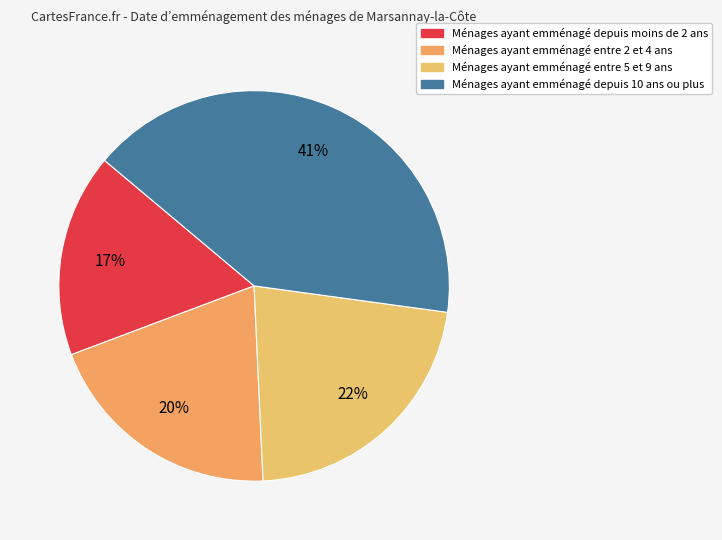

To the nearest percent, what is the difference between the largest and smallest slice percentages?

24%